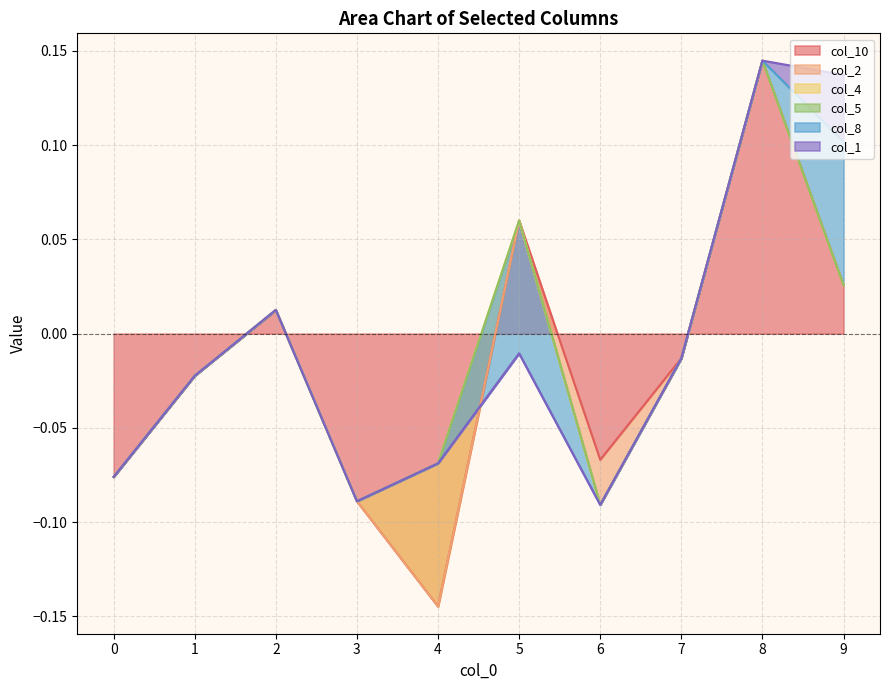

Does the chart display data point markers on the line(s)?

No